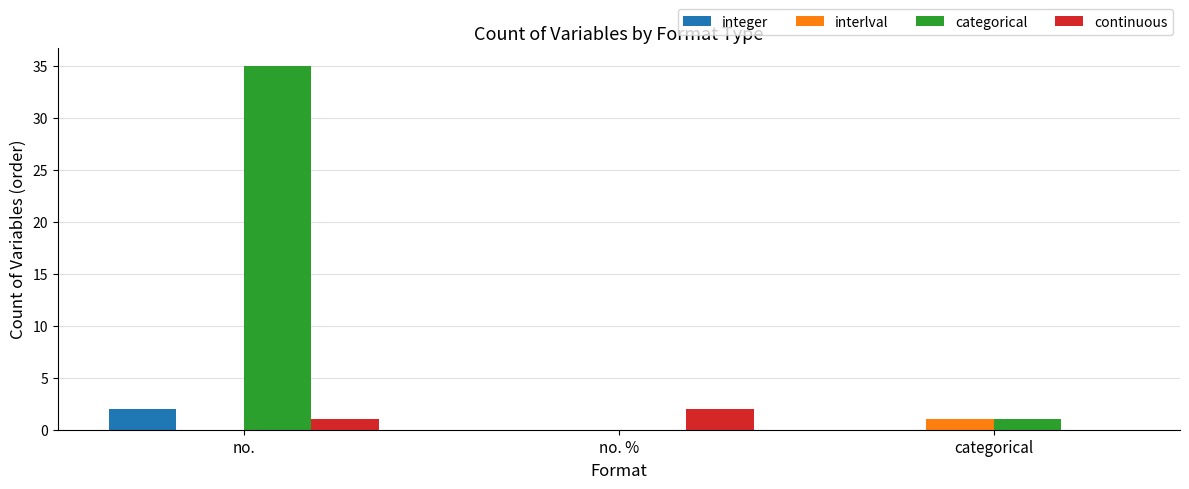

Is it true that interlval equals 0 at no. %?

True